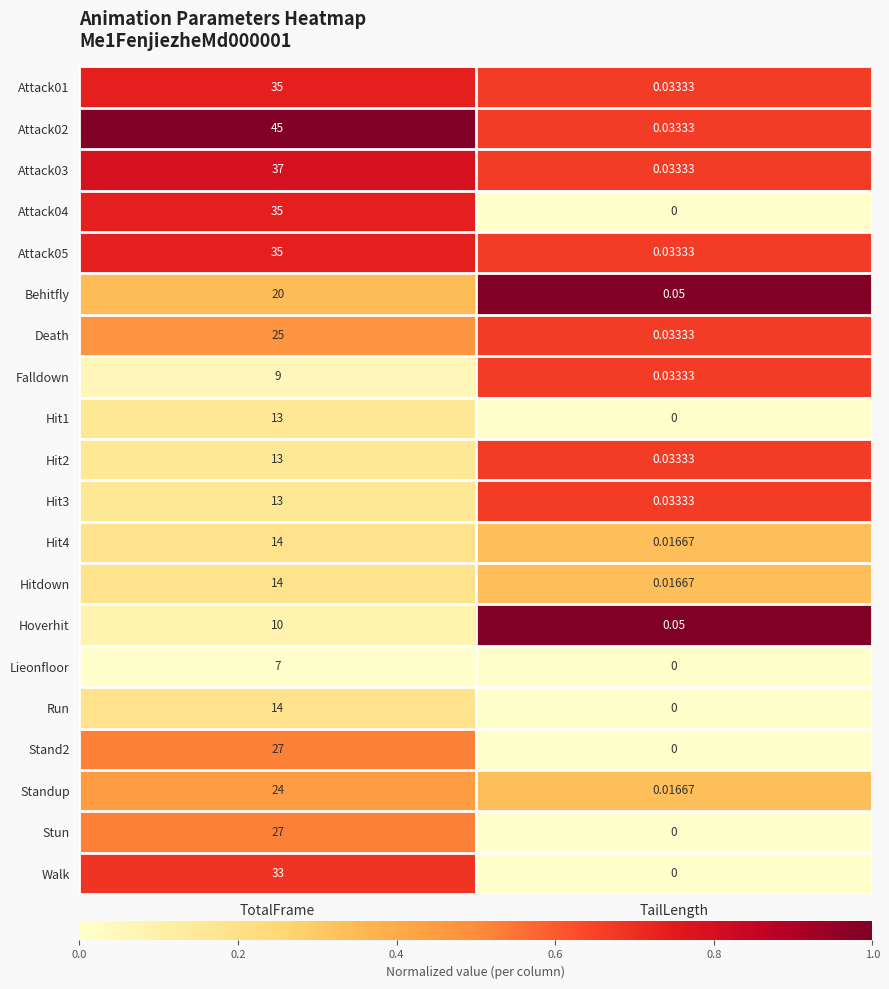

How many categories are shown in the chart?

2